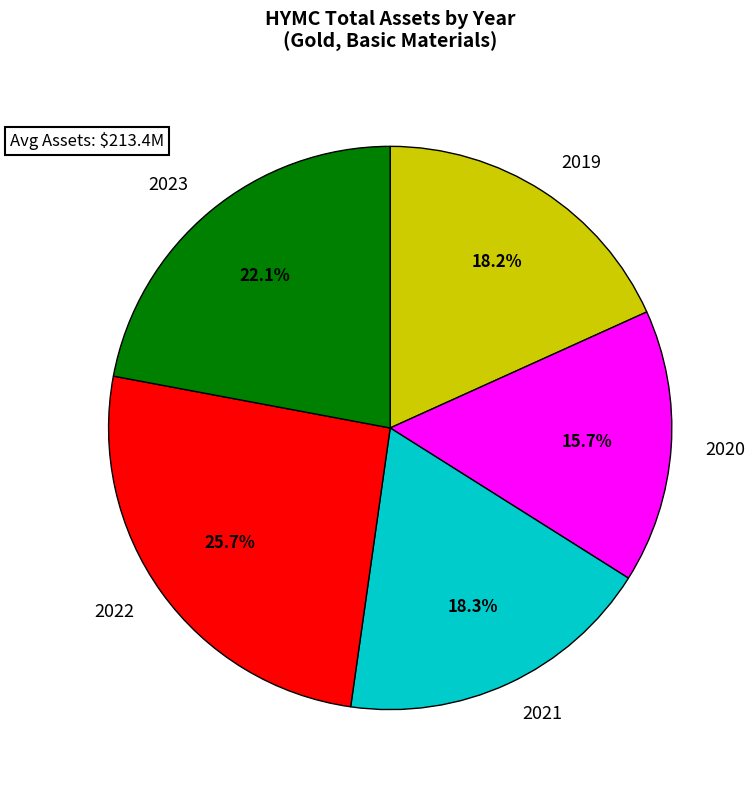

How many segments does this pie chart have?

5